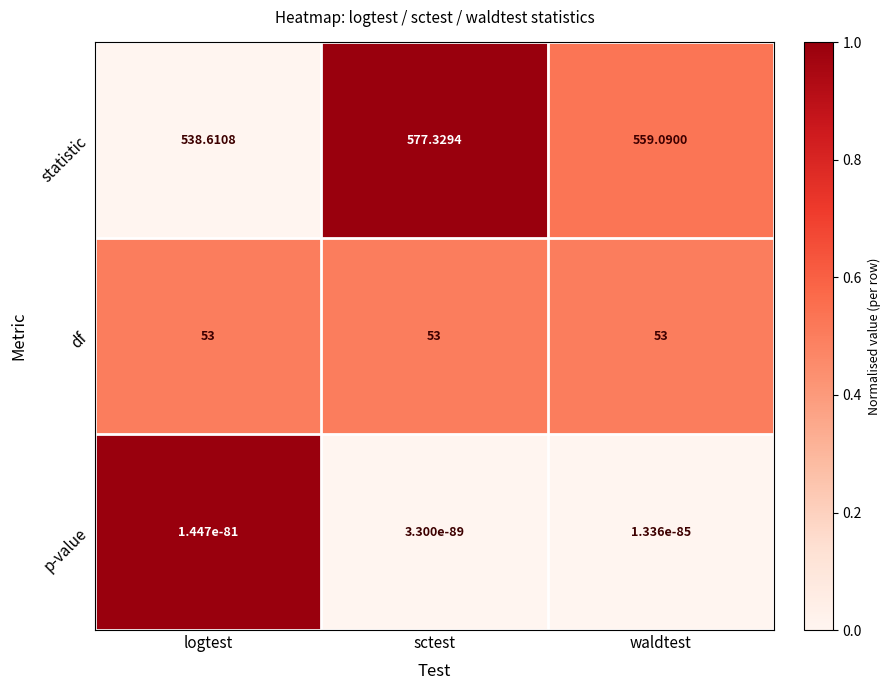

Rank the series by their maximum value, from lowest to highest.

p-value, df, statistic